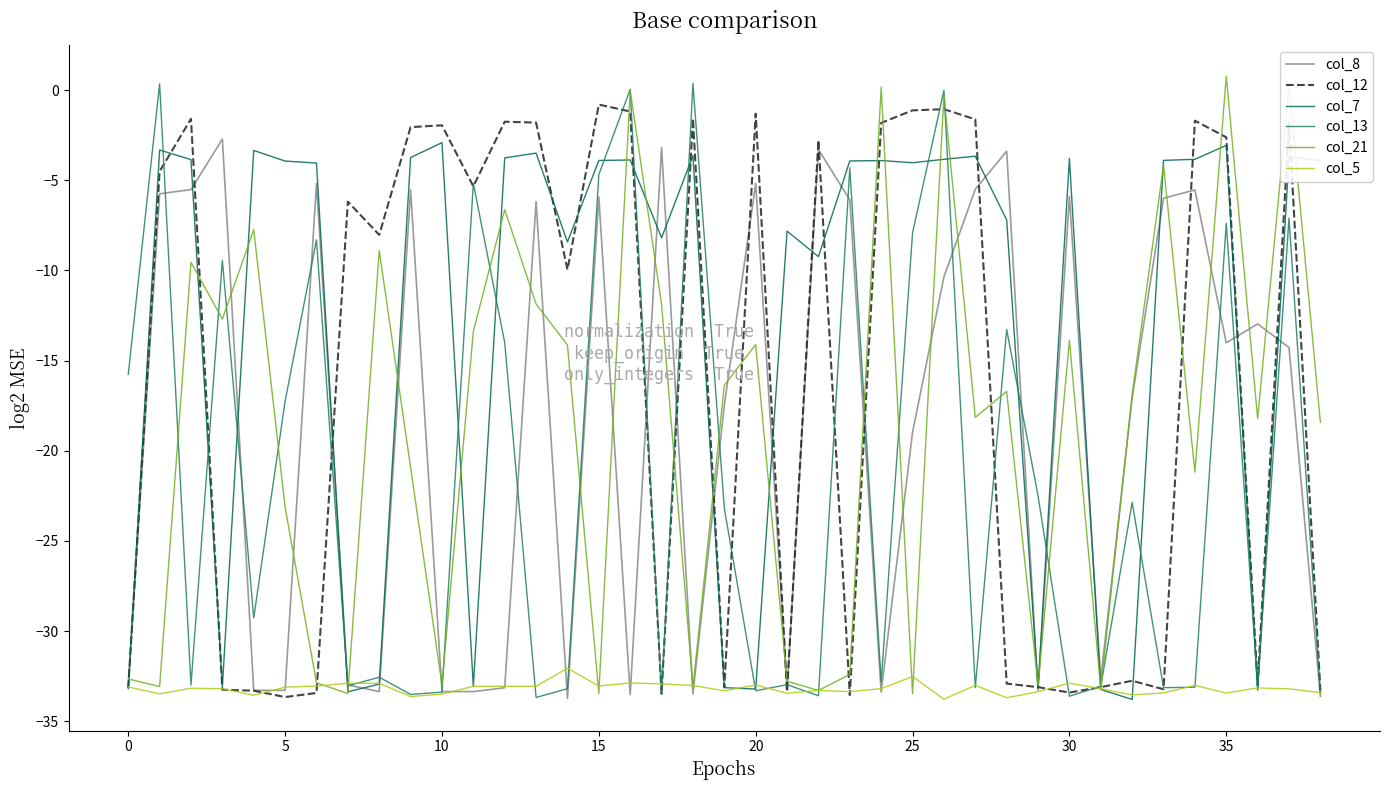

How many lines are shown in the chart?

6